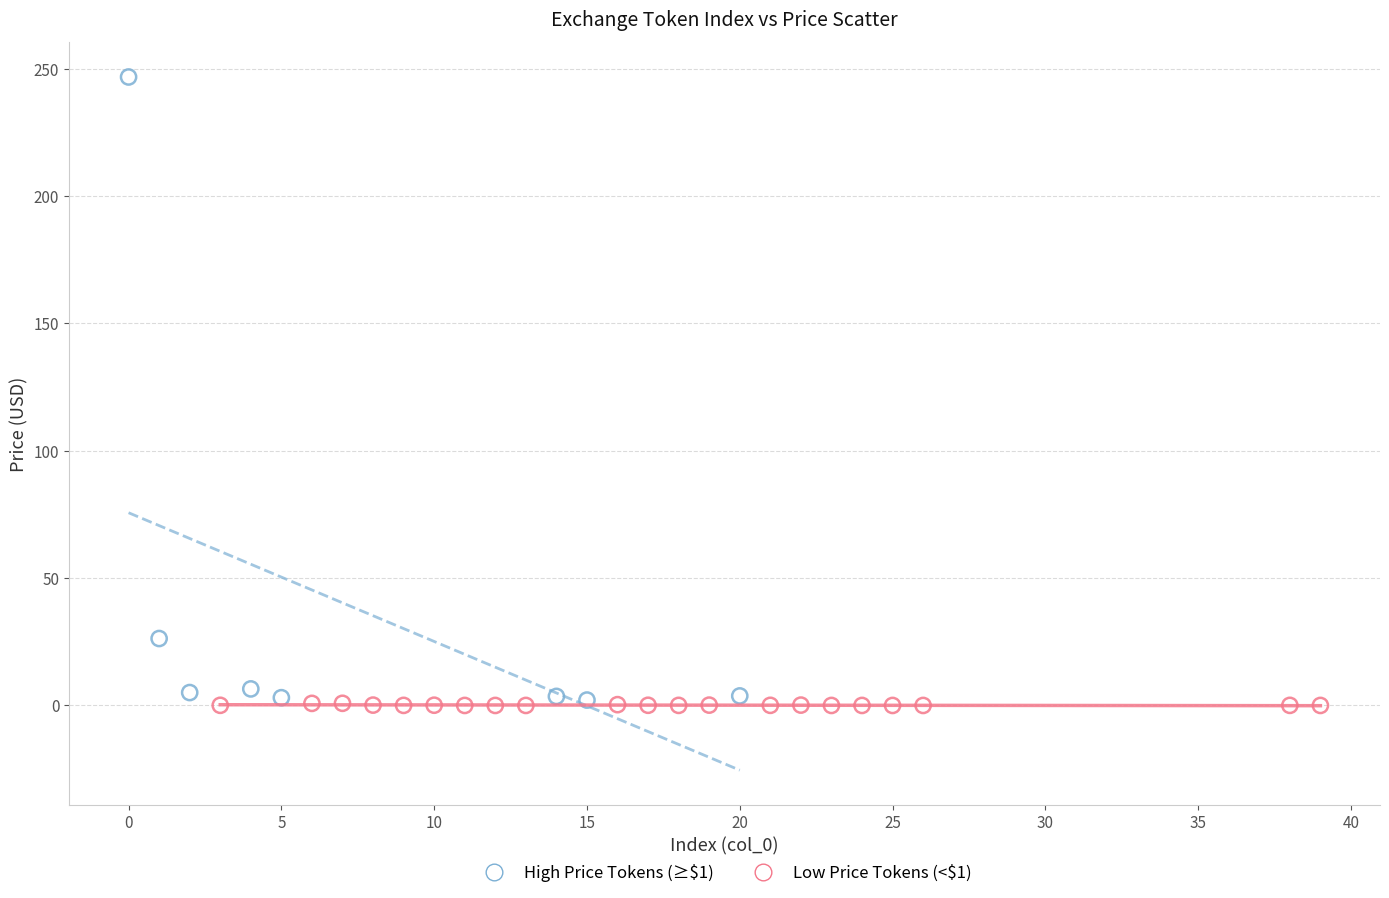

Which series has the widest spread of Y values?

High Price Tokens (≥$1)